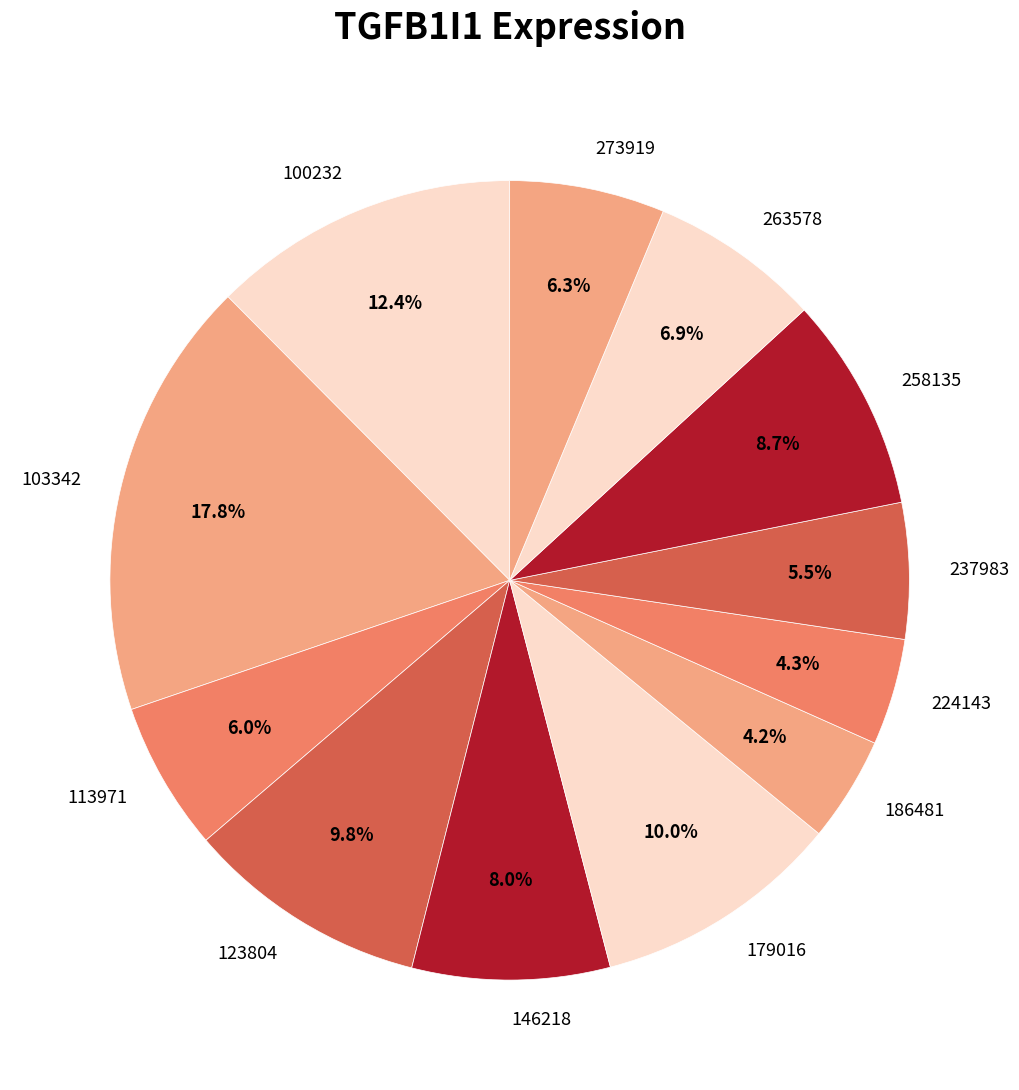

Does 237983 represent more than half of the total?

No